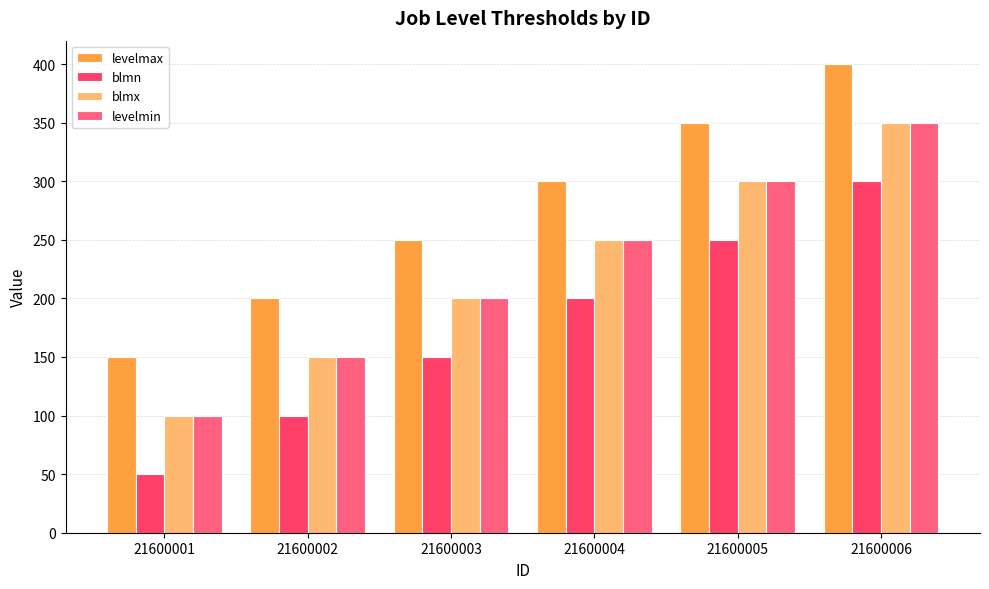

What is the smallest value displayed?

50